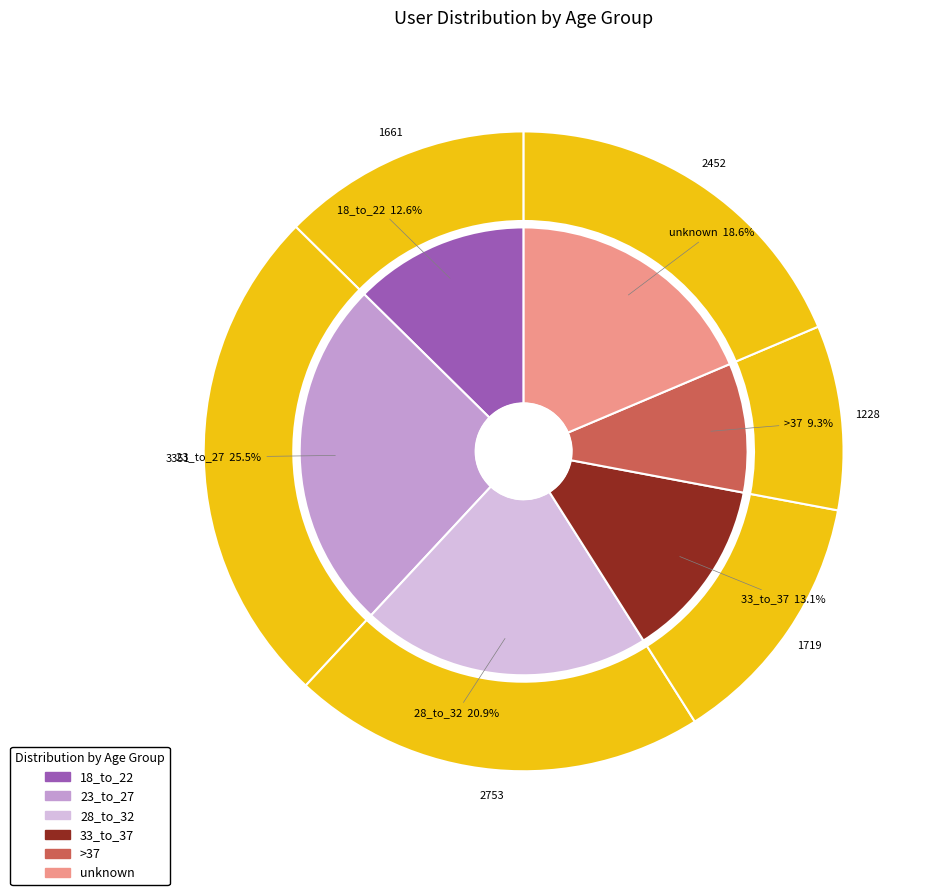

The 28_to_32 slice represents 32% of the pie. True or false?

False